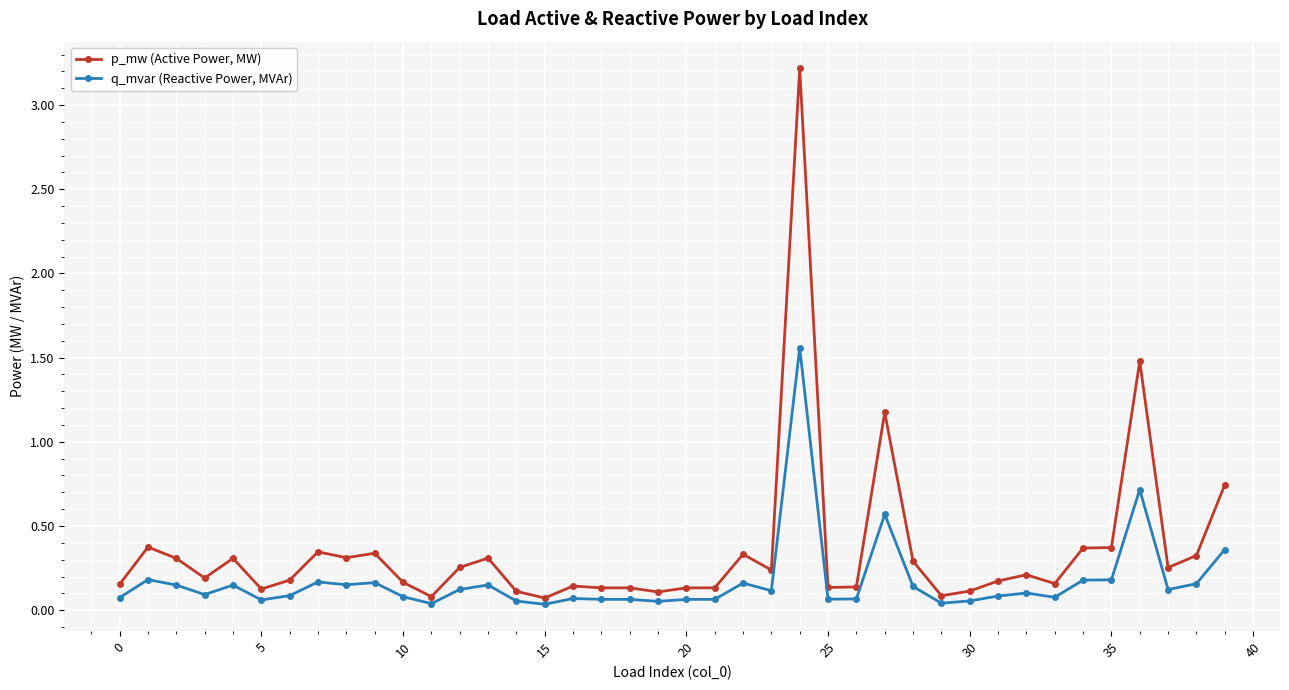

What is the sum of all p_mw (Active Power, MW) values?

14.2